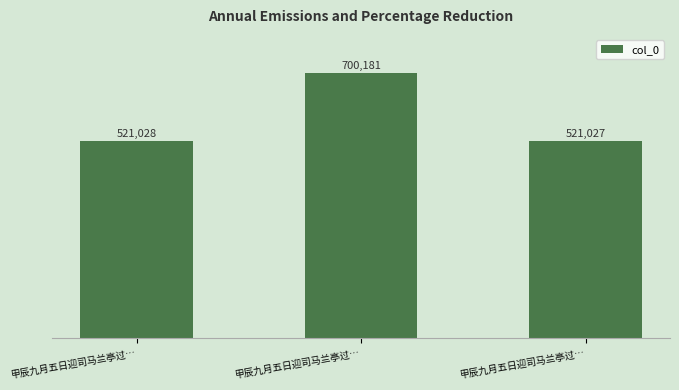

How many data points does each series have?

3